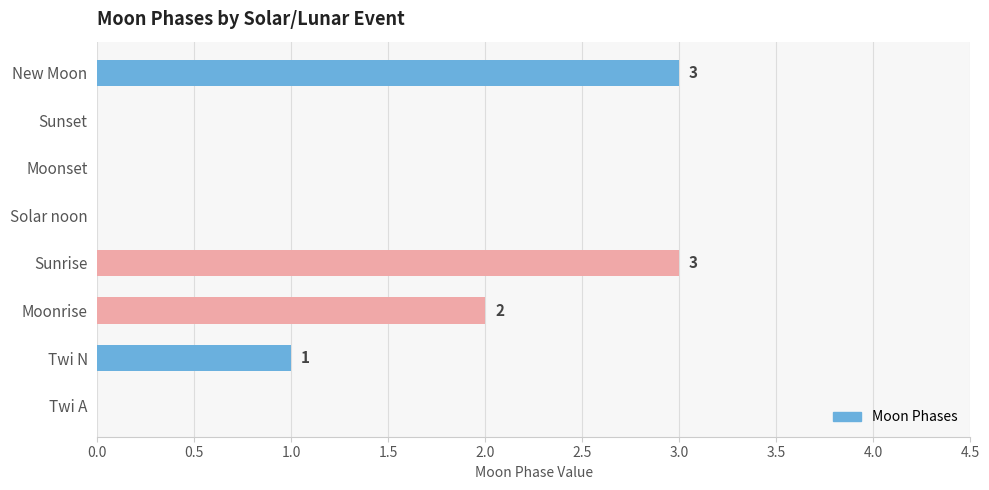

True or false: the data shows 2 at Twi N.

False